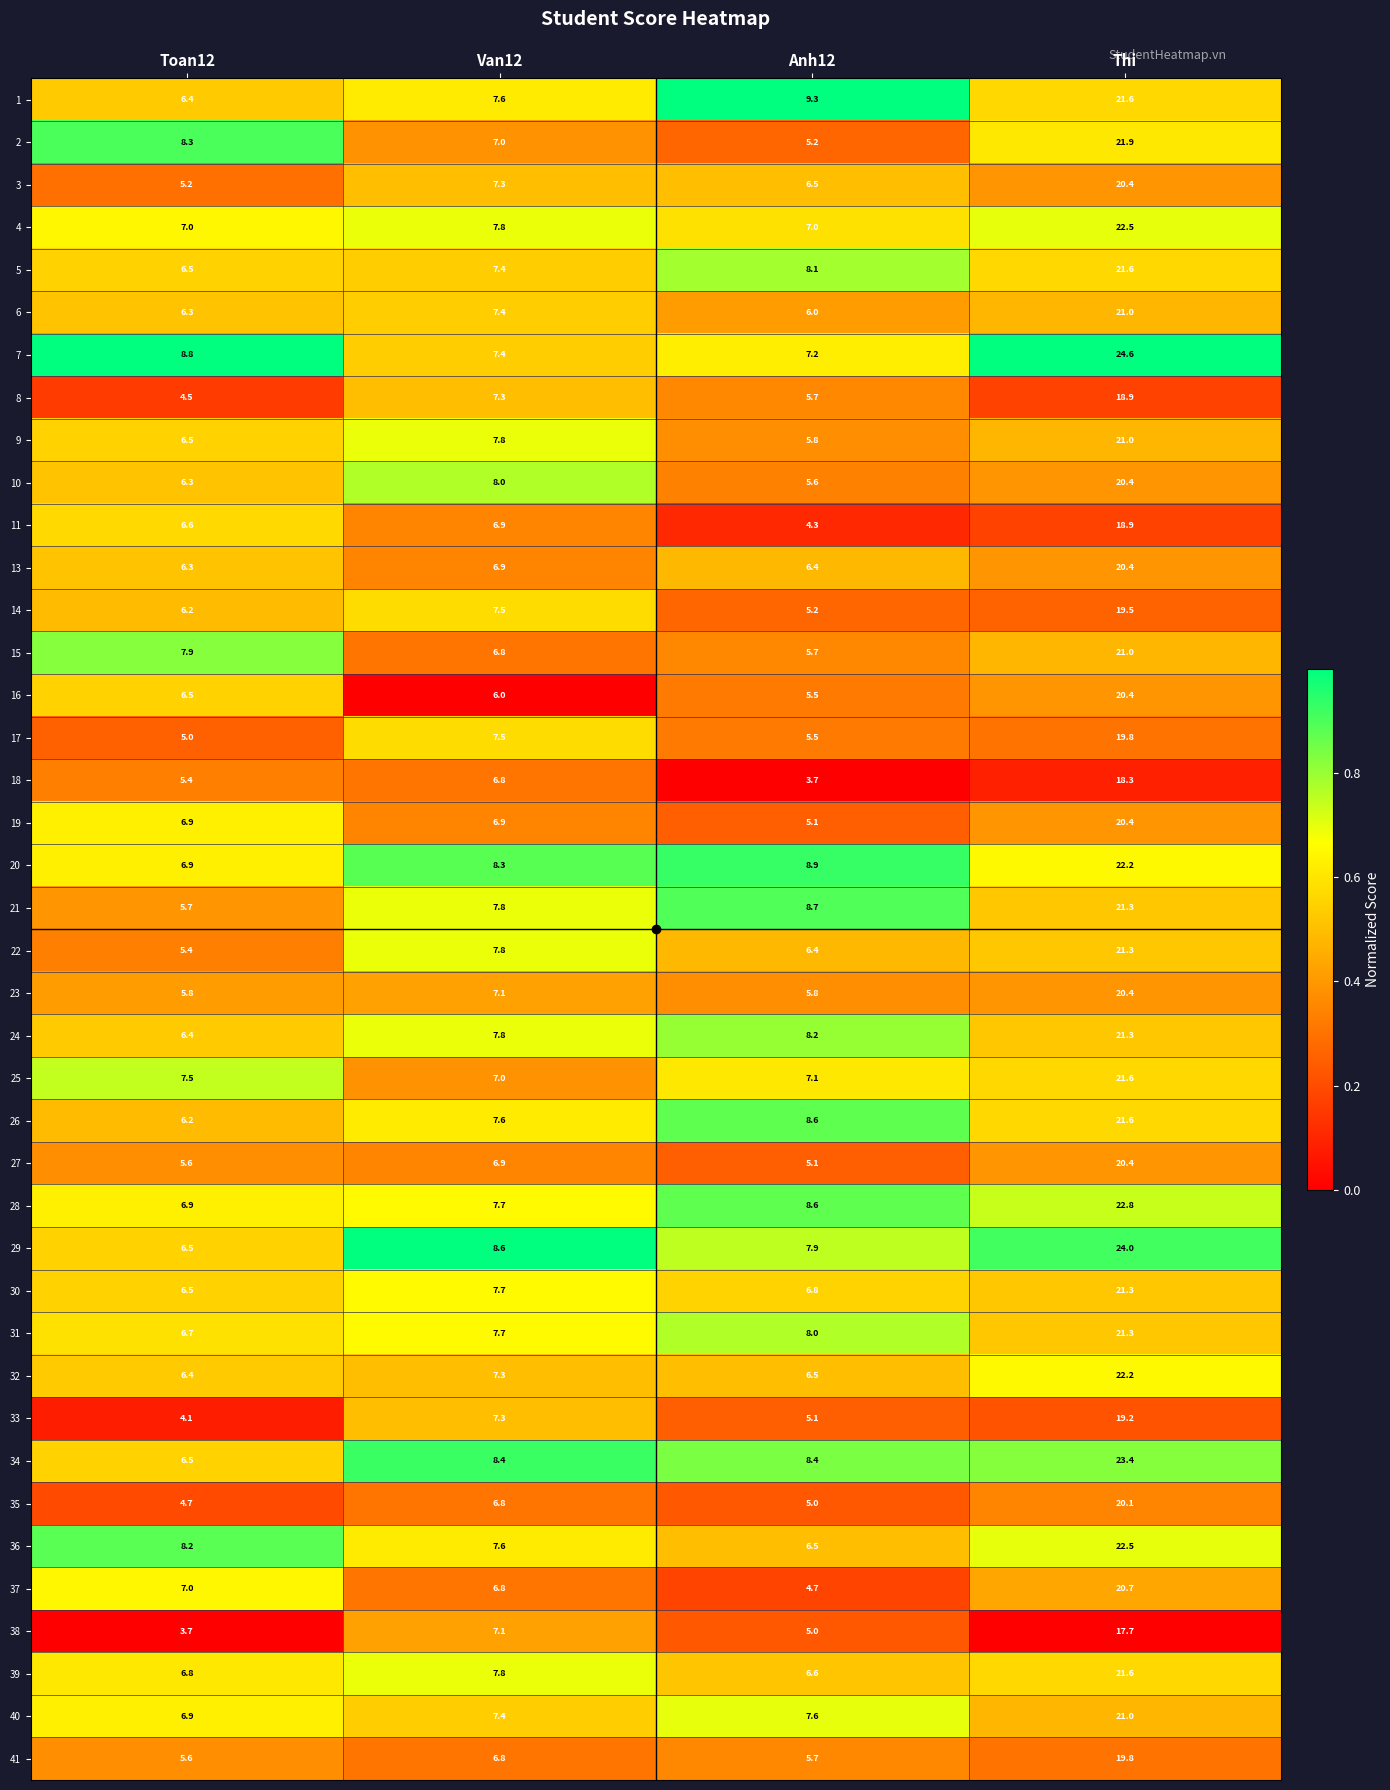

At which category is the sum across all series the highest?

Thi